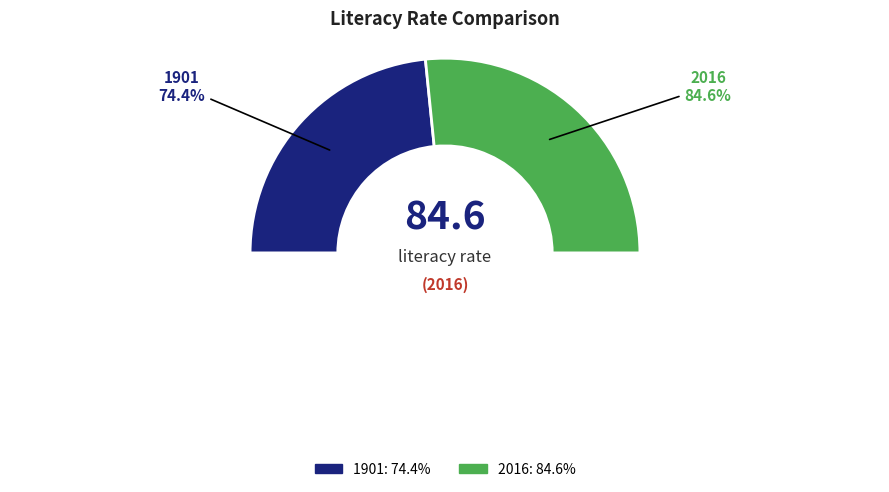

Is it true that 1901 is 32% of the pie?

False